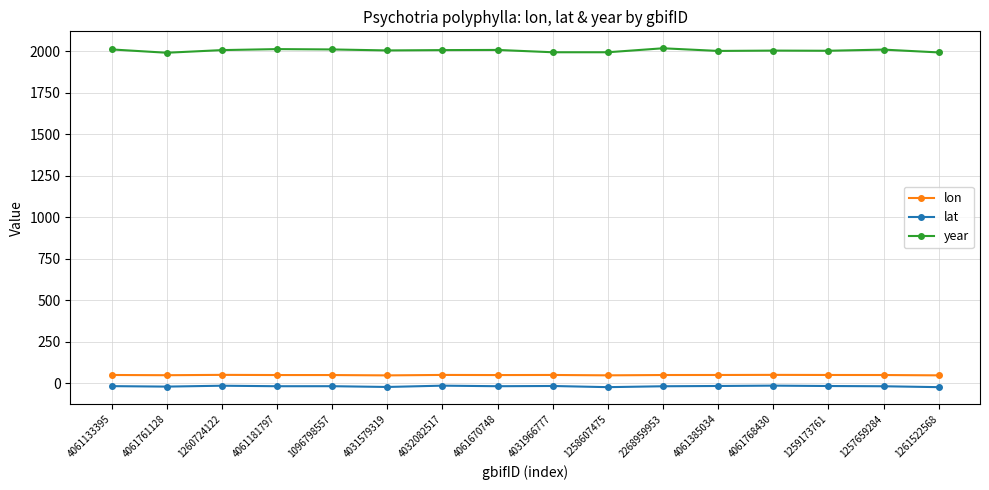

True or false: lat and year cross at least once.

False